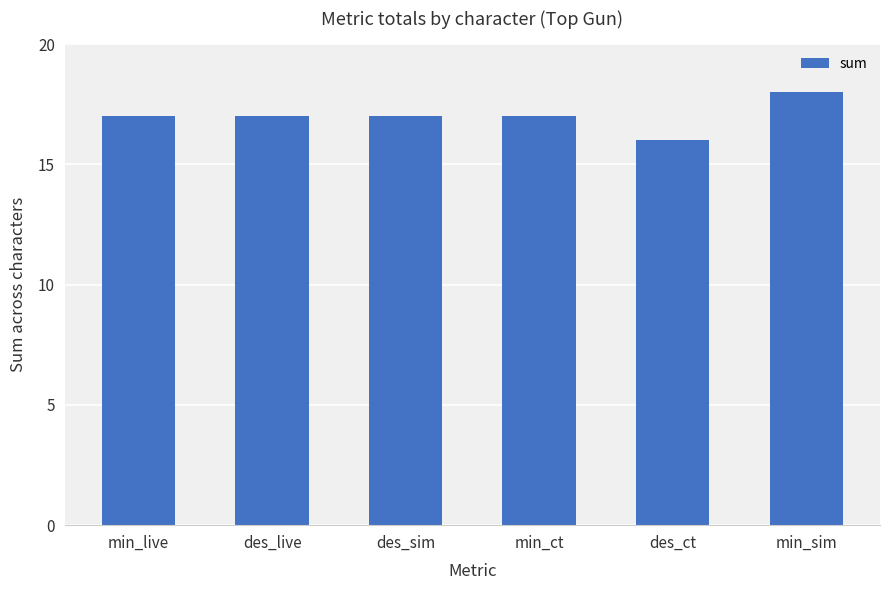

Reading left to right, what are all the values shown in this chart?

17	17	17	17	16	18